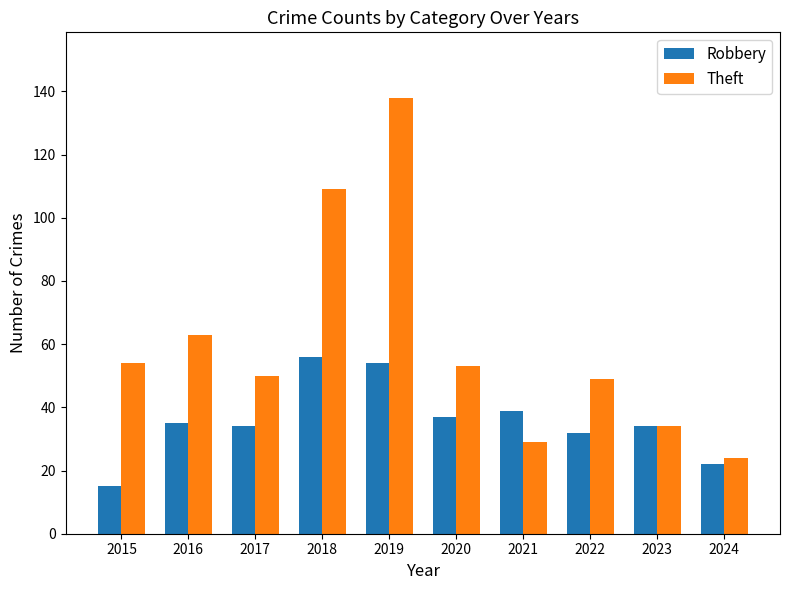

Which label corresponds to the smallest value in the chart?

2015